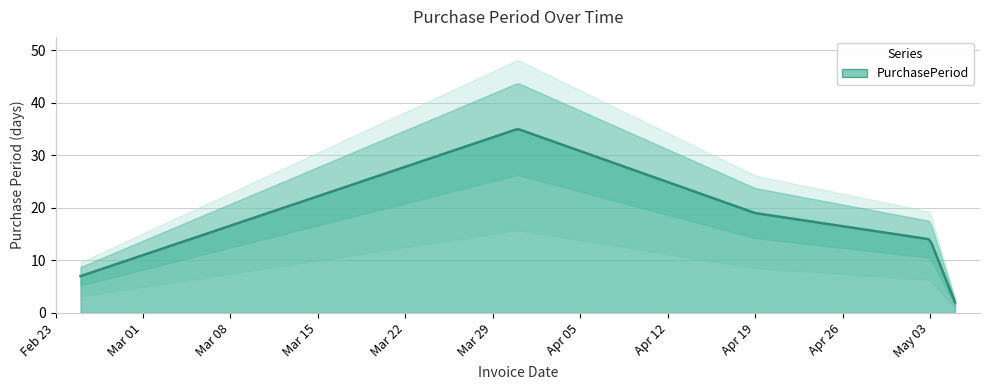

What is the greatest value displayed?

35